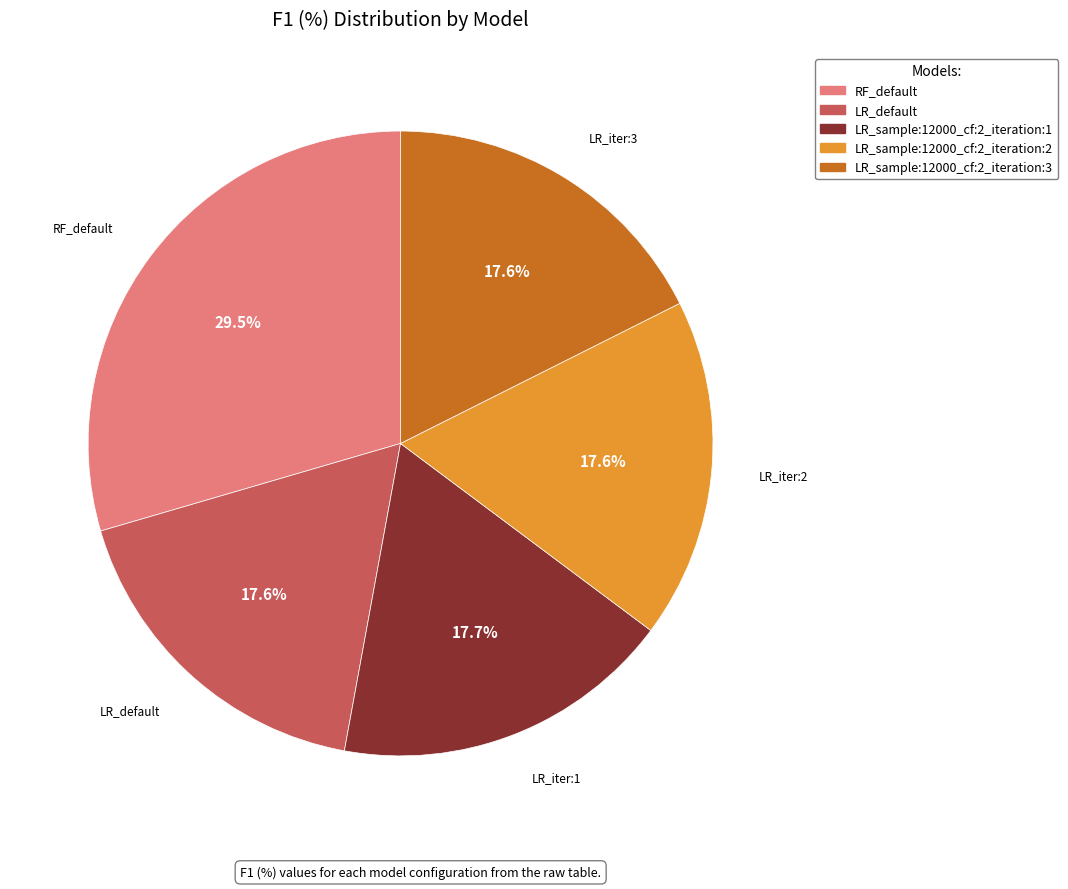

What portion of the pie excludes RF_default?

70.5%